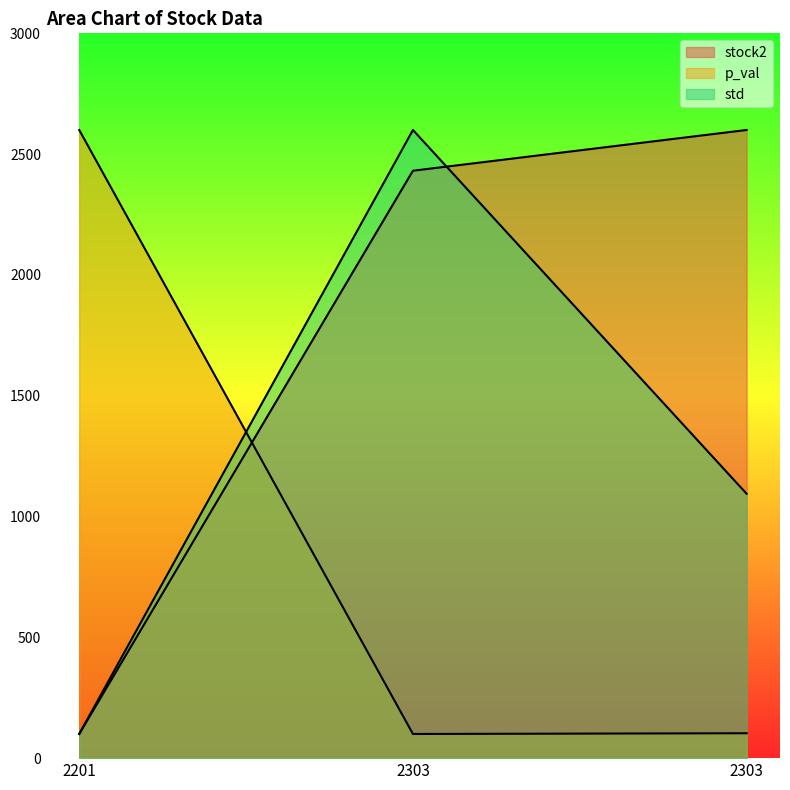

Reading right to left, extract all data points from this chart.

stock2: 2600.0	2431.3	100.0
p_val: 103.0	100.0	2600.0
std: 1094.2	2600.0	100.0